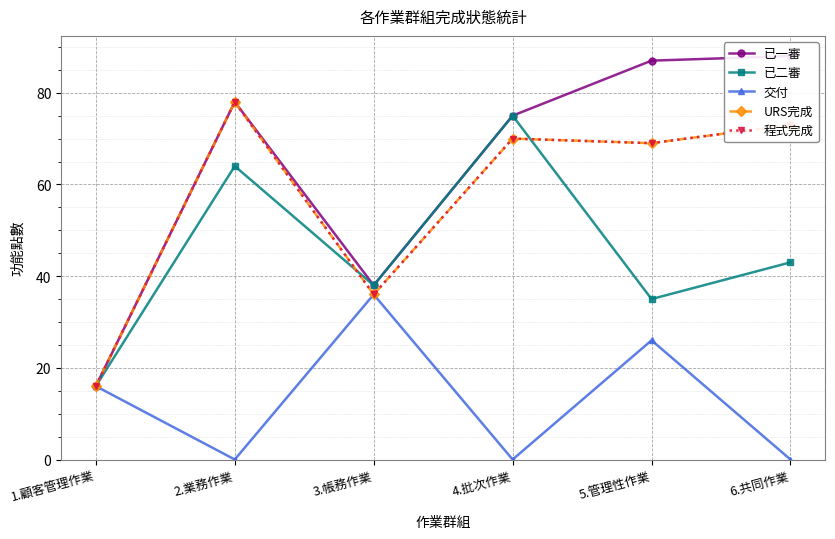

Is it true that 已一審 equals 88 at 6.共同作業?

True